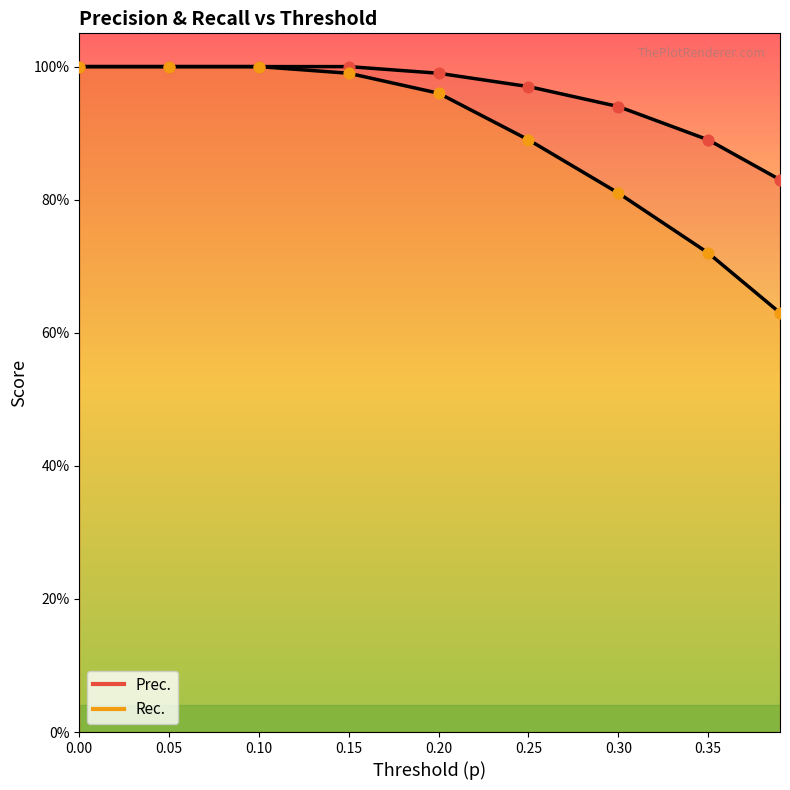

Which series reaches the minimum Y coordinate?

Rec.